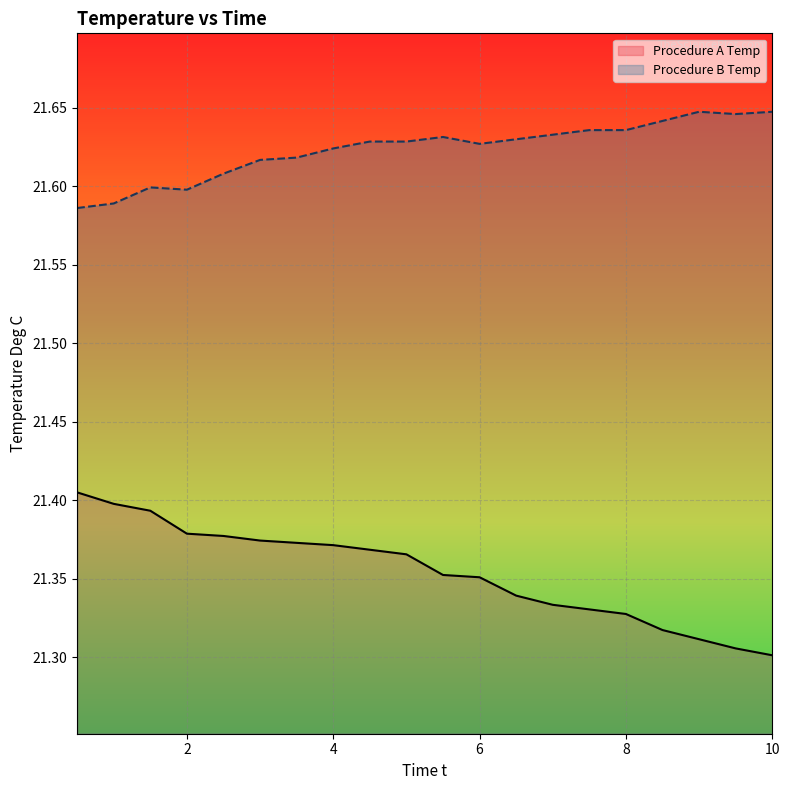

True or false: Procedure B Temp and Procedure A Temp intersect in this chart.

False